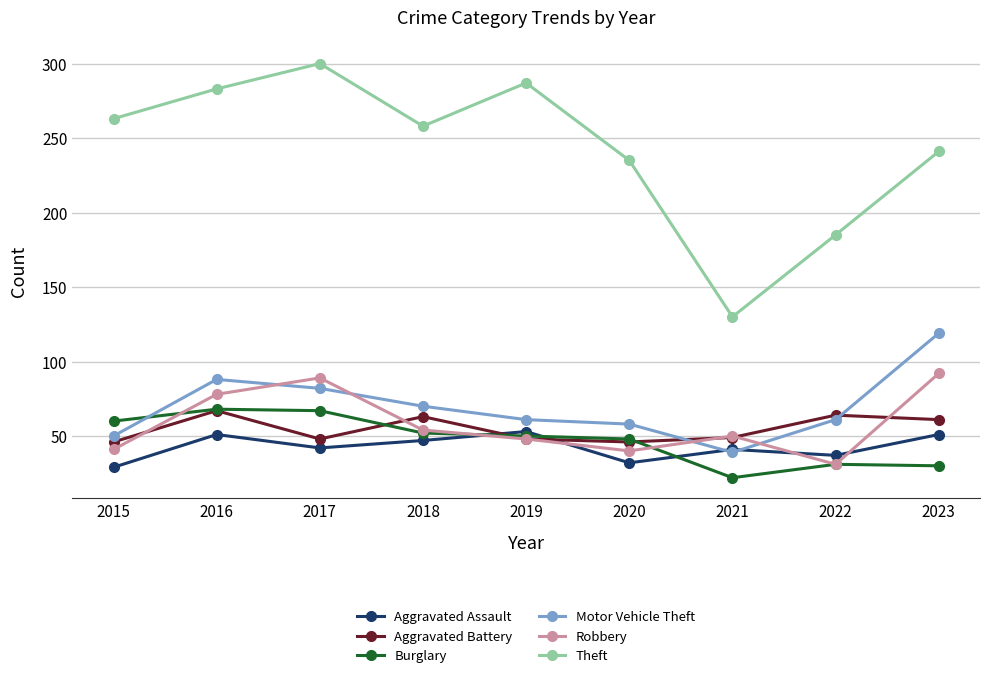

What is the average value of the Theft series?

242